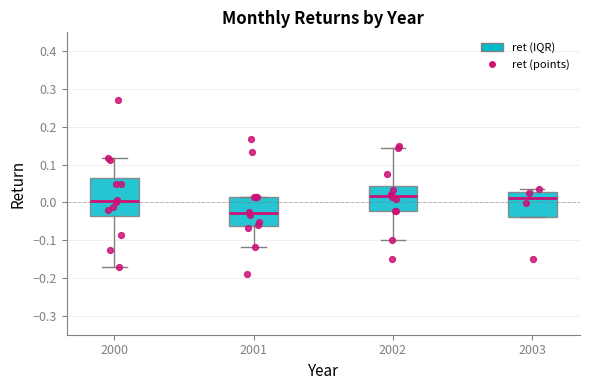

Comparing the boxes themselves (not the whiskers), which one is the tallest?

2000